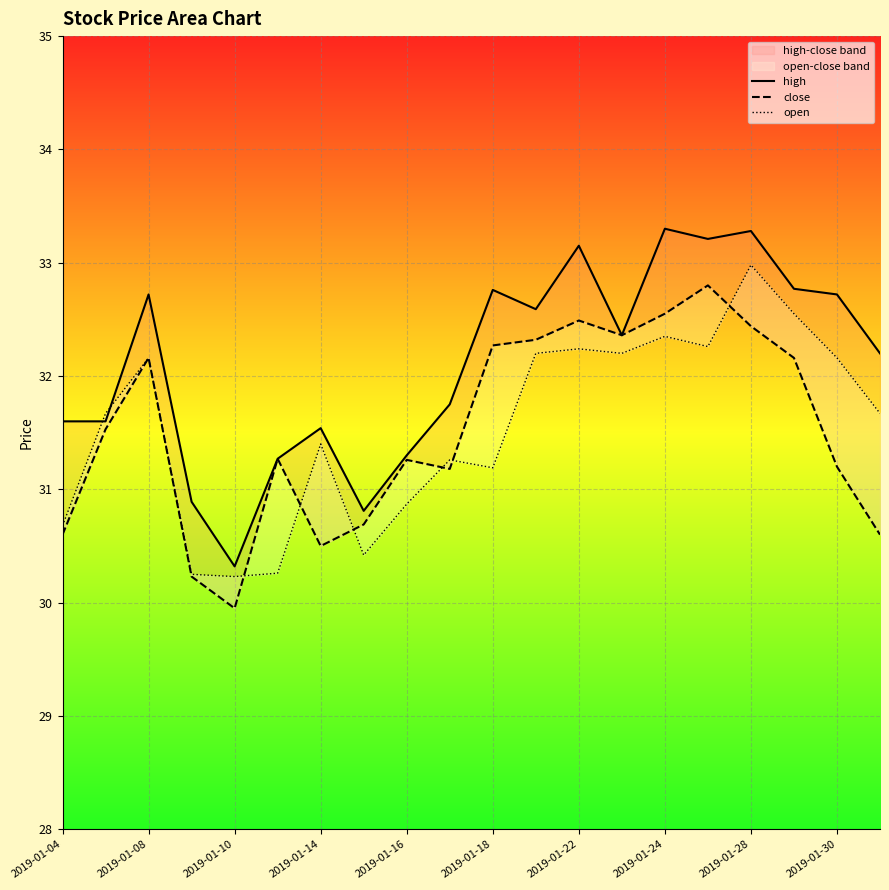

Reading right to left, transcribe all the data shown in this chart.

high: 32.2	32.7	32.8	33.3	33.2	33.3	32.4	33.1	32.6	32.8	31.8	31.3	30.8	31.5	31.3	30.3	30.9	32.7	31.6	31.6
close: 30.6	31.2	32.2	32.4	32.8	32.5	32.4	32.5	32.3	32.3	31.2	31.3	30.7	30.5	31.3	29.9	30.2	32.2	31.5	30.6
open: 31.7	32.2	32.5	33.0	32.3	32.4	32.2	32.2	32.2	31.2	31.3	30.9	30.4	31.4	30.3	30.2	30.2	32.2	31.7	30.7